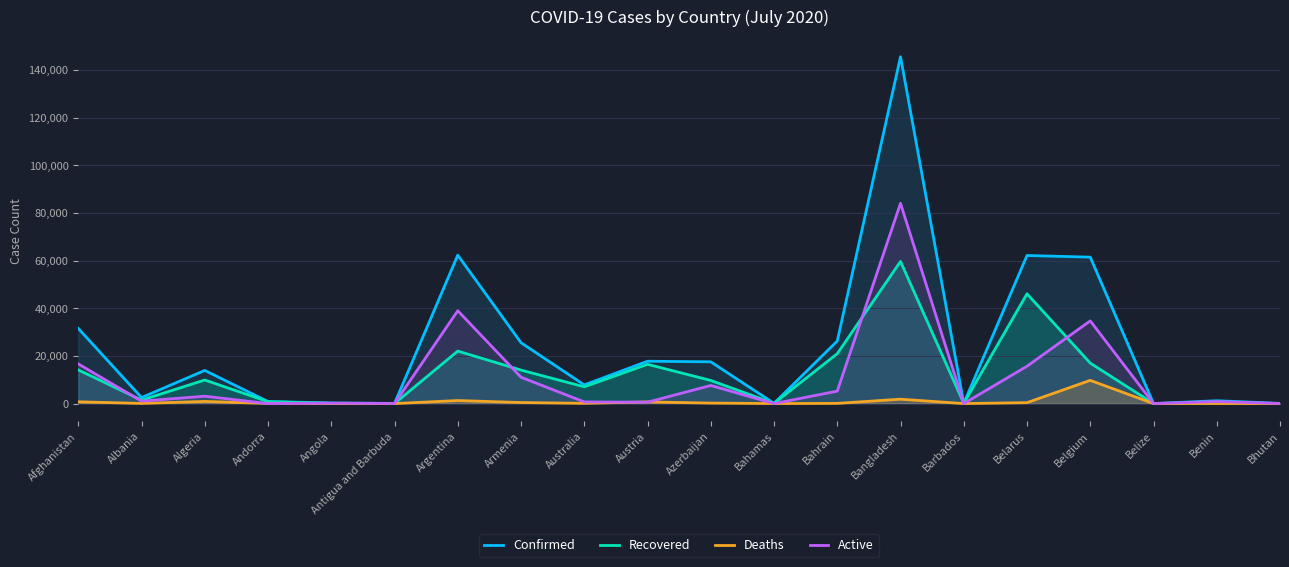

True or false: Confirmed has more than 1 points higher than both neighbors.

True